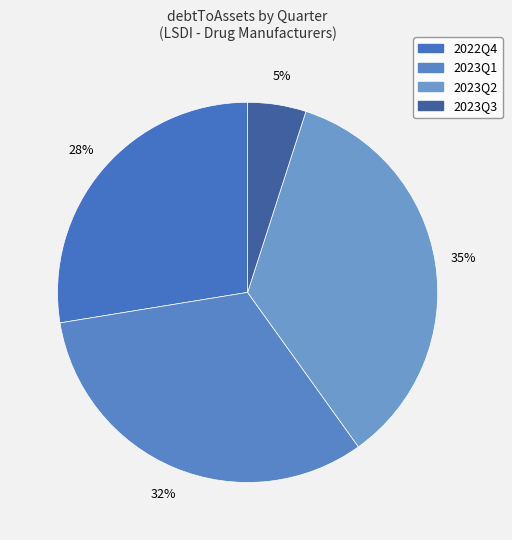

Does 2023Q2 account for over 50% of the chart?

No